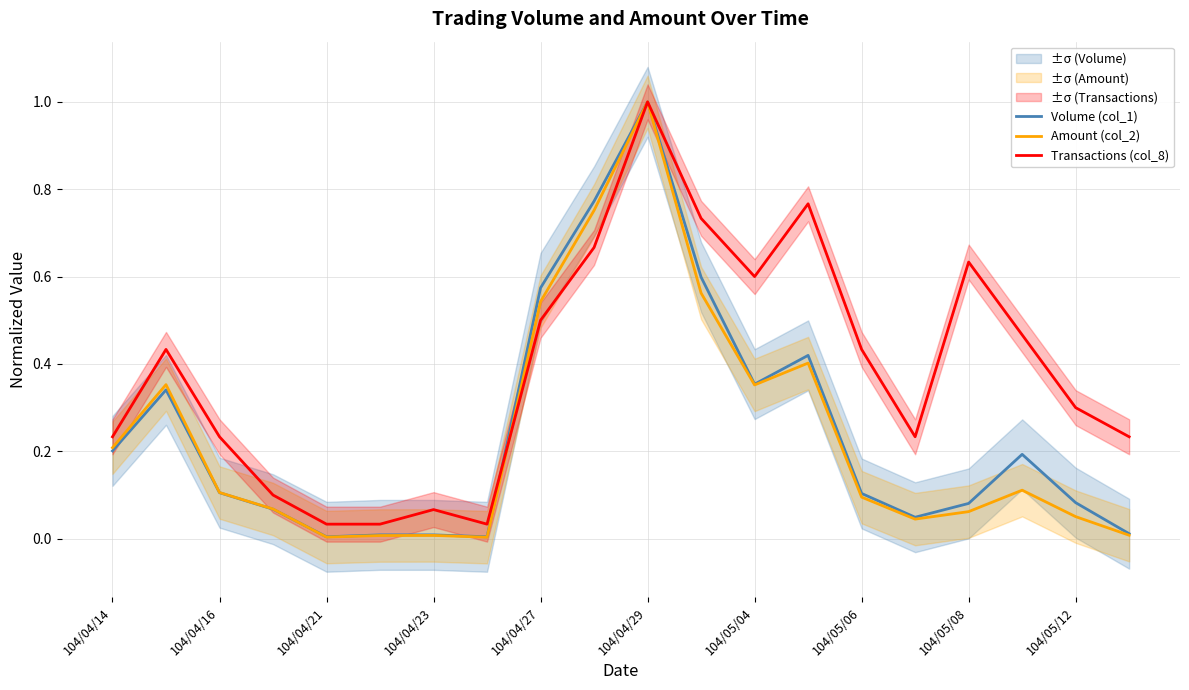

Which category has the highest value in the Volume (col_1) series?

104/04/29